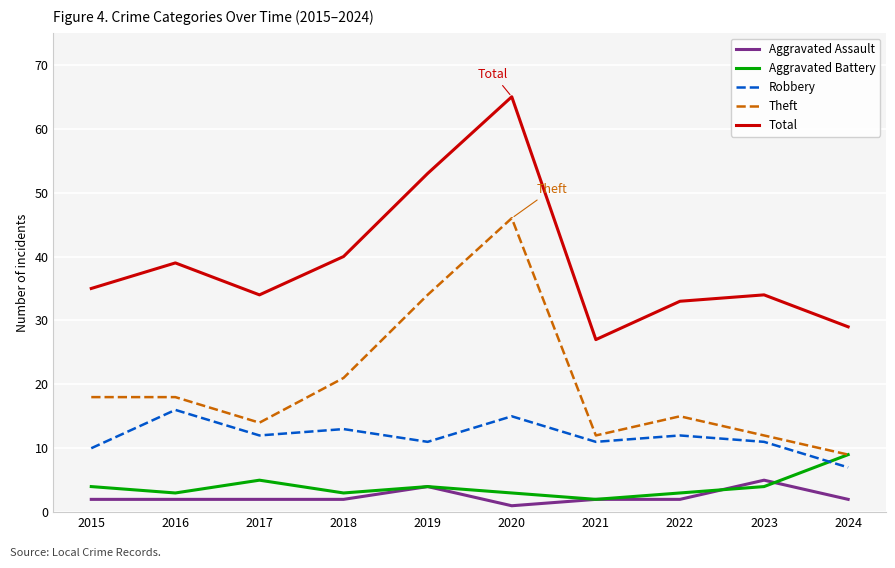

What is the minimum value for Total?

27